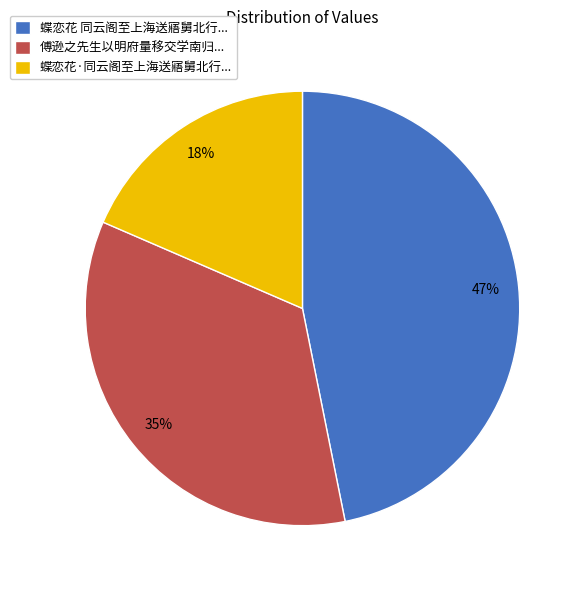

Does 傅逊之先生以明府量移交学南归... account for over 50% of the chart?

No